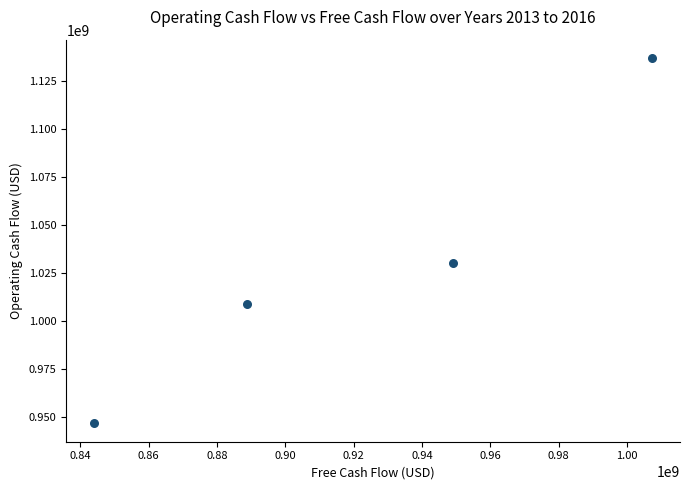

What is the average X value?

922350000